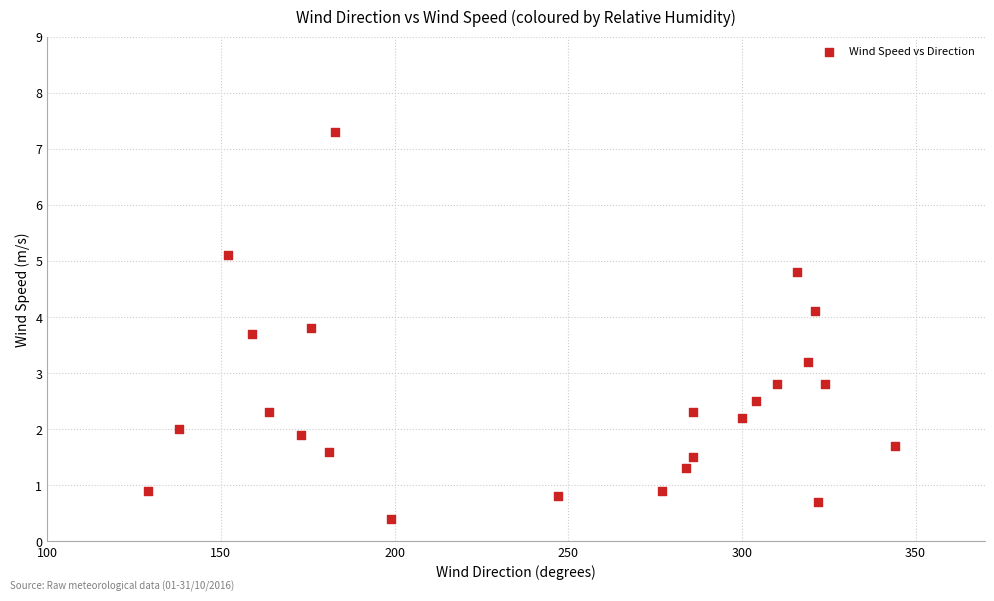

What is the range of Y values (max minus min)?

6.9